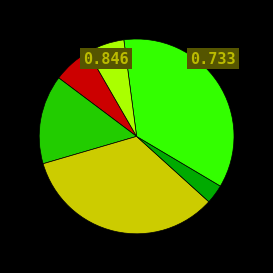

Does any single category account for the majority?

No